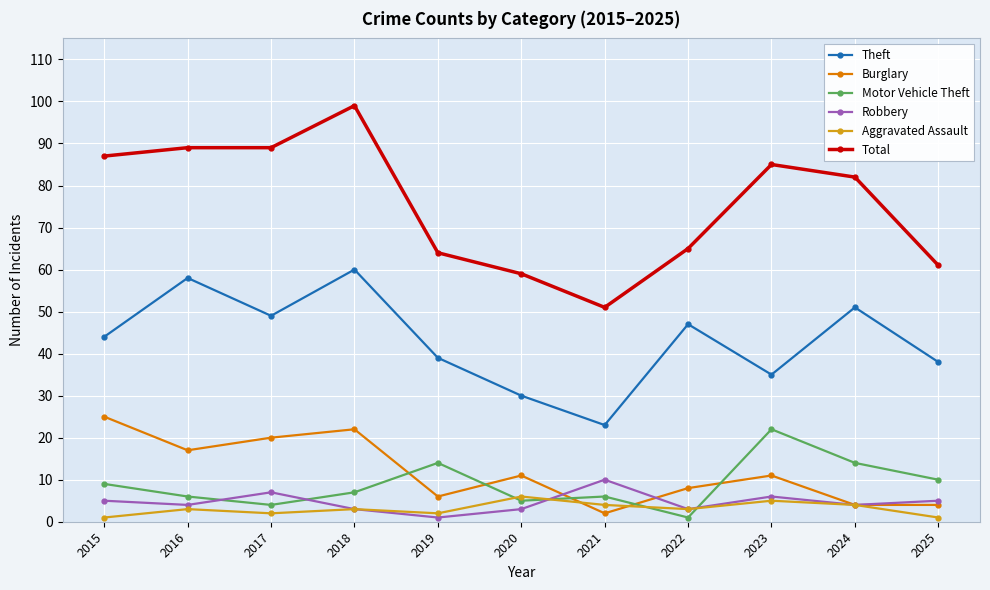

The value of Motor Vehicle Theft at 2020 is 5. True or false?

True